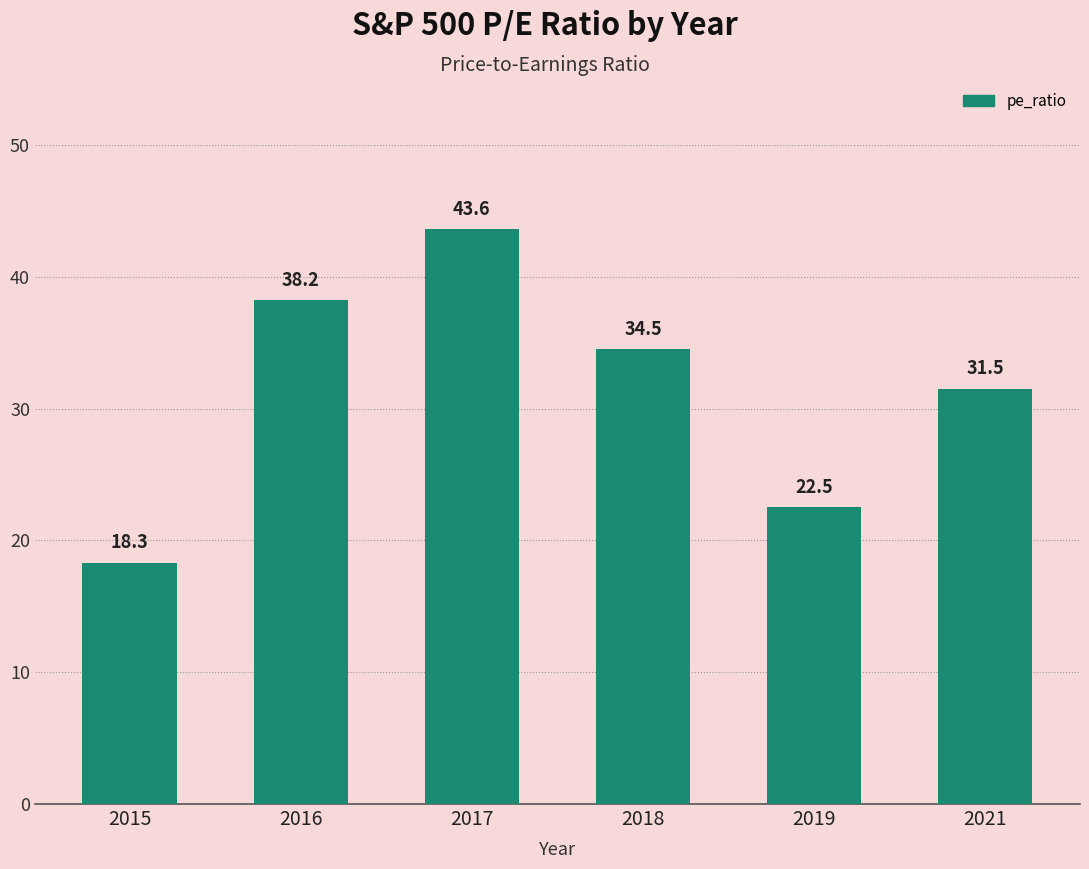

What is the maximum value shown in the chart?

43.6